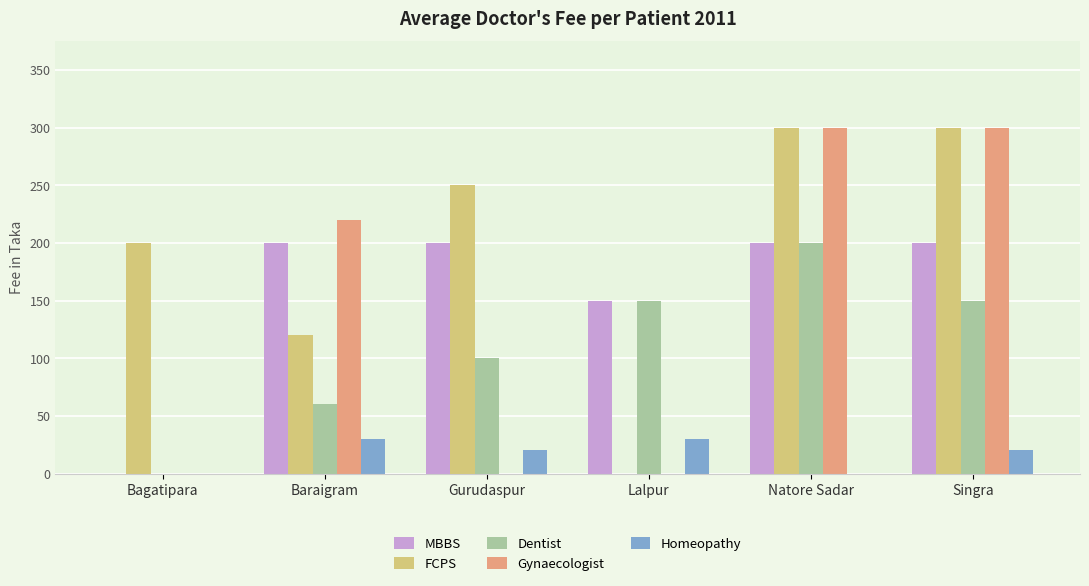

Which series has the largest total across all categories?

FCPS